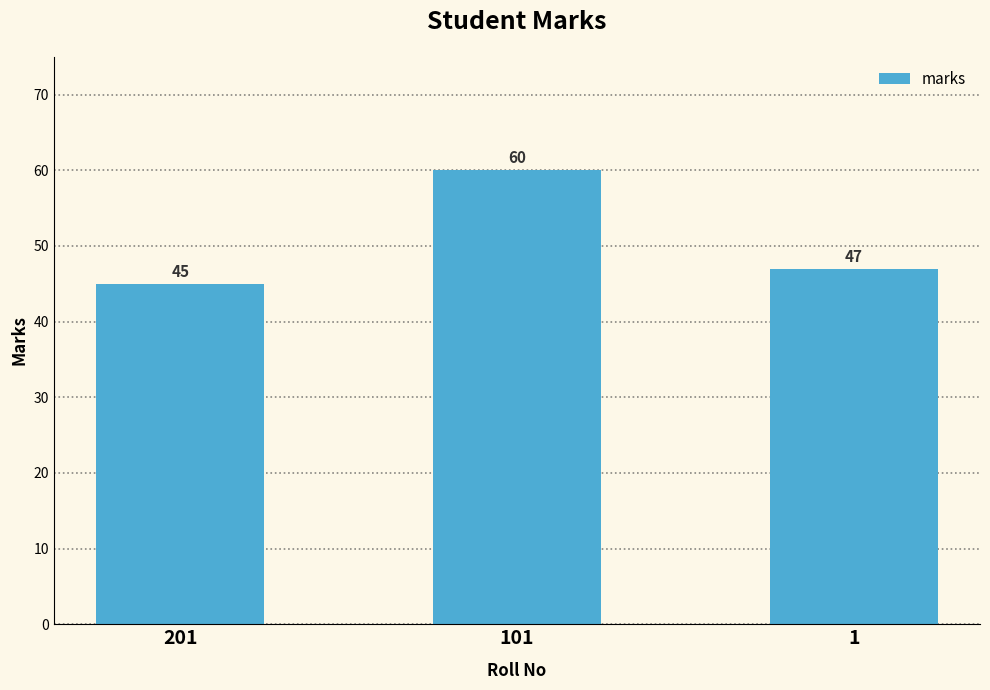

What is the minimum value shown in the chart?

45